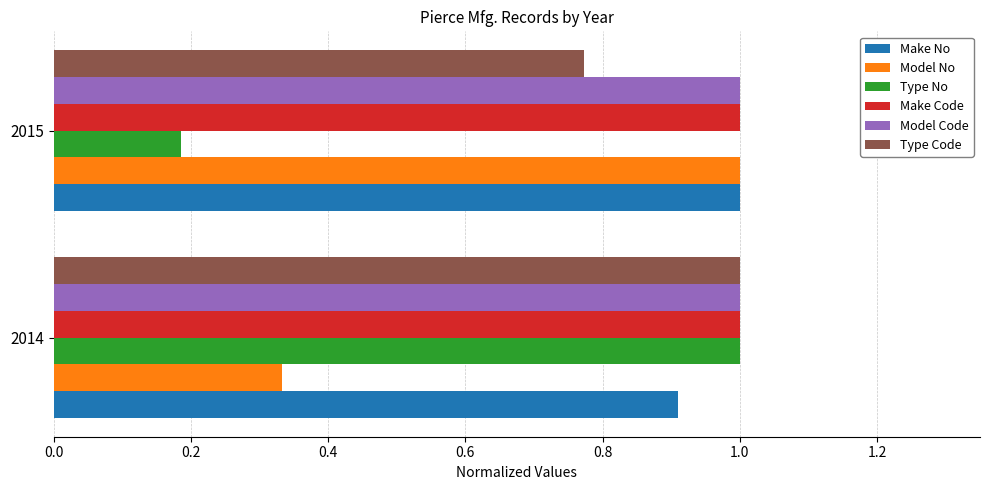

The Type No series shows 0.5 at 2014. True or false?

False